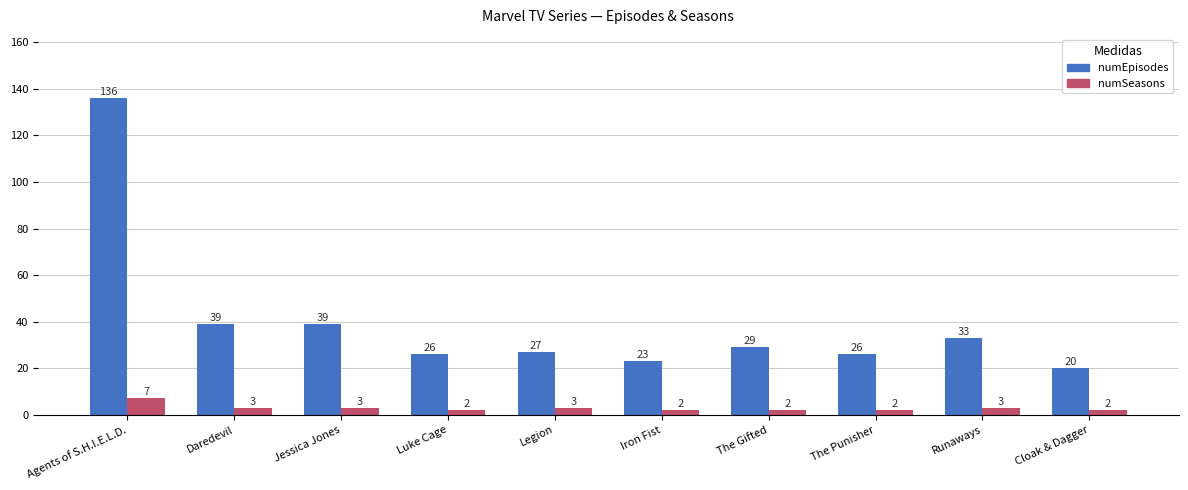

Which series has the widest spread of values?

numEpisodes